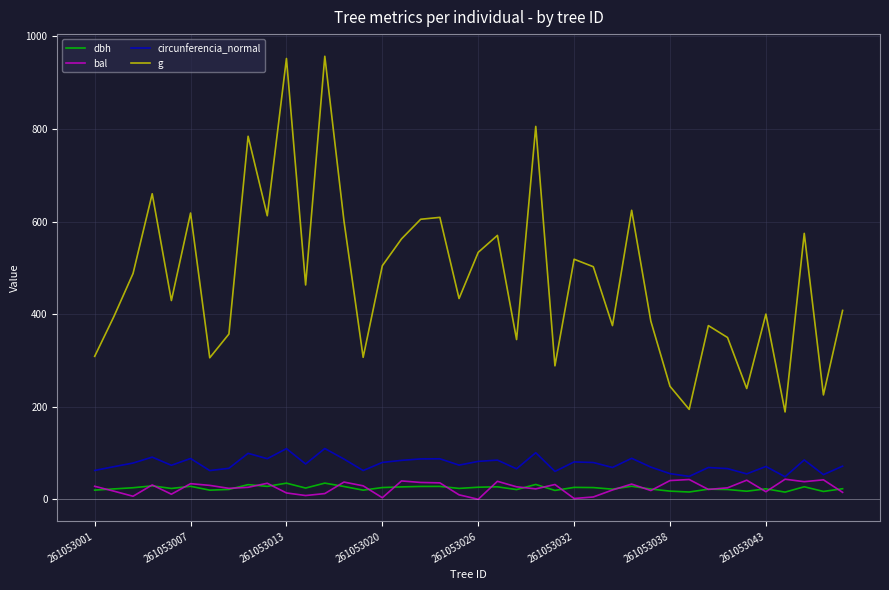

Which series has the widest spread of values?

g